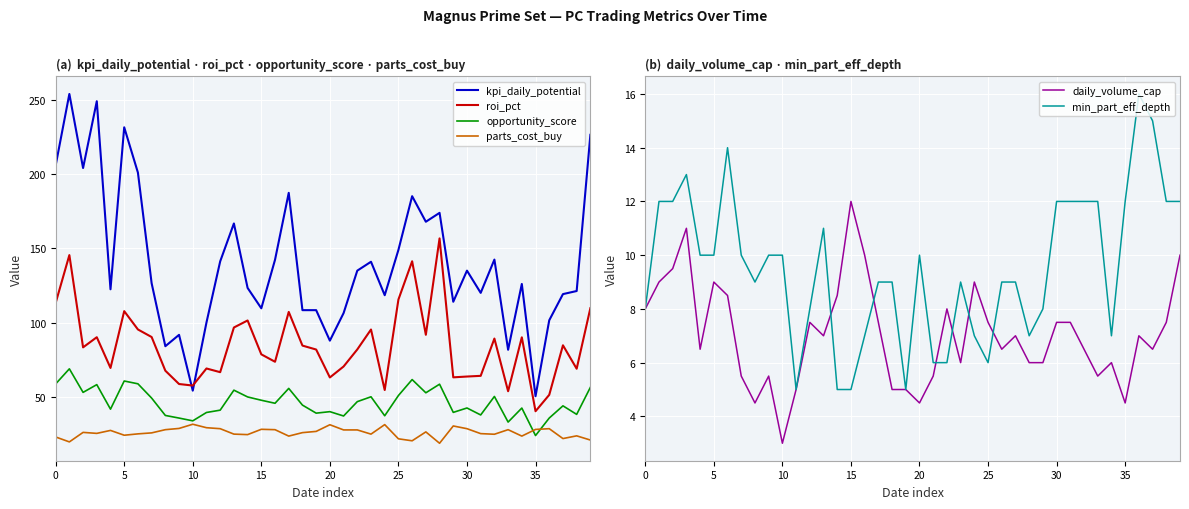

True or false: kpi_daily_potential and opportunity_score intersect in this chart.

False